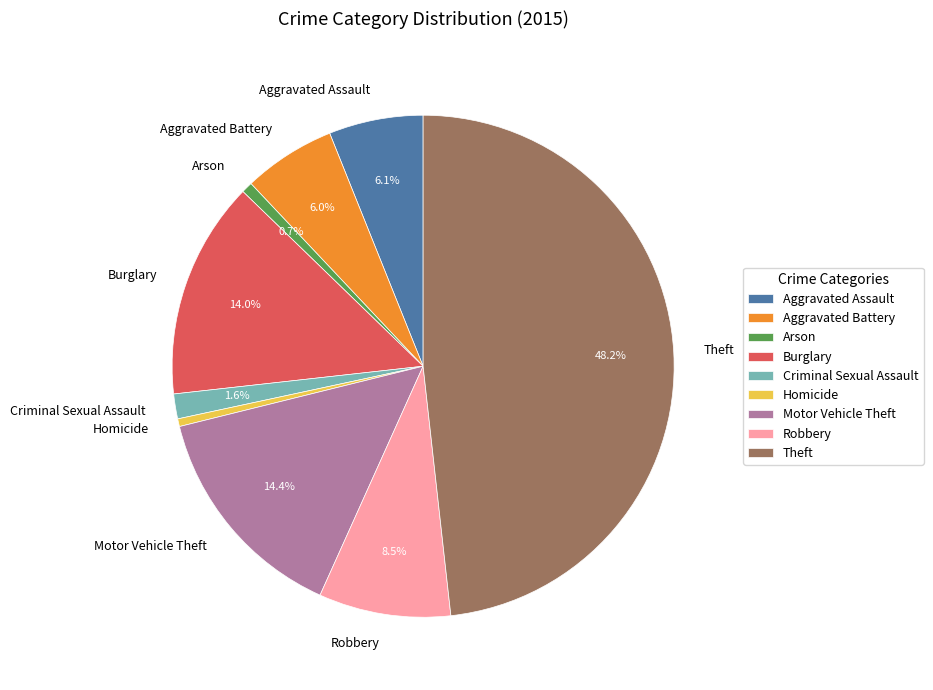

Between Criminal Sexual Assault and Motor Vehicle Theft, which is larger?

Motor Vehicle Theft